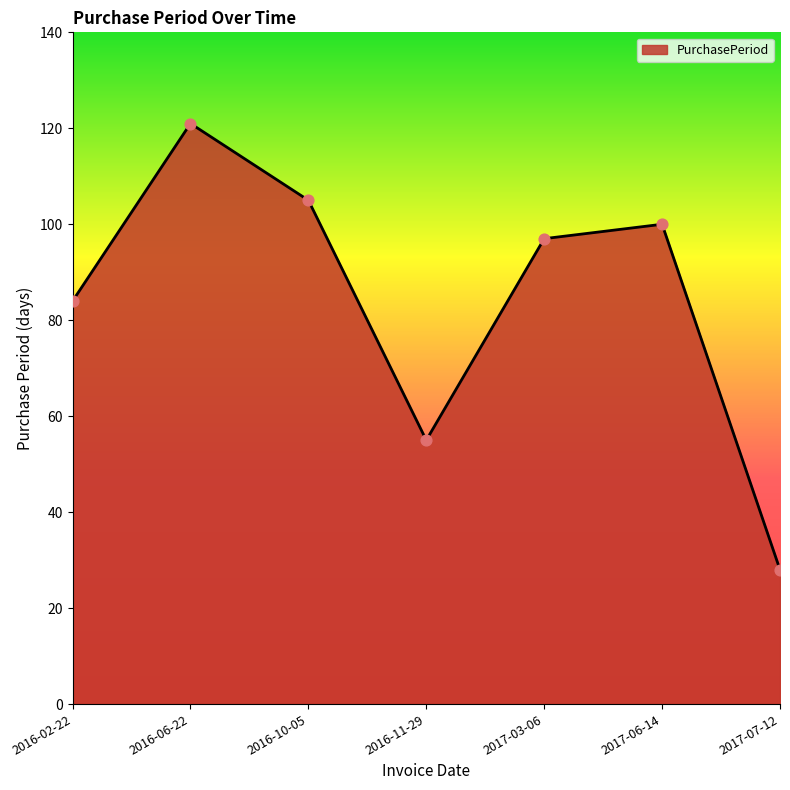

What is the ratio of the value at 2017-06-14 to the value at 2017-07-12?

3.6